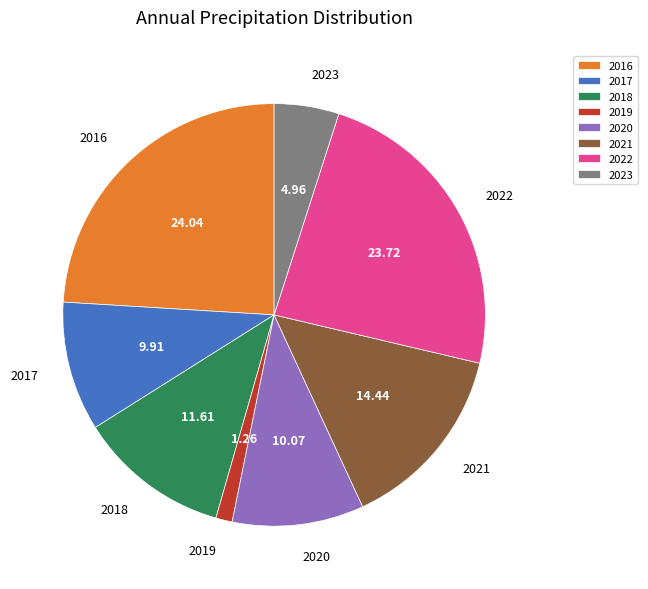

Between 2017 and 2023, which is larger?

2017